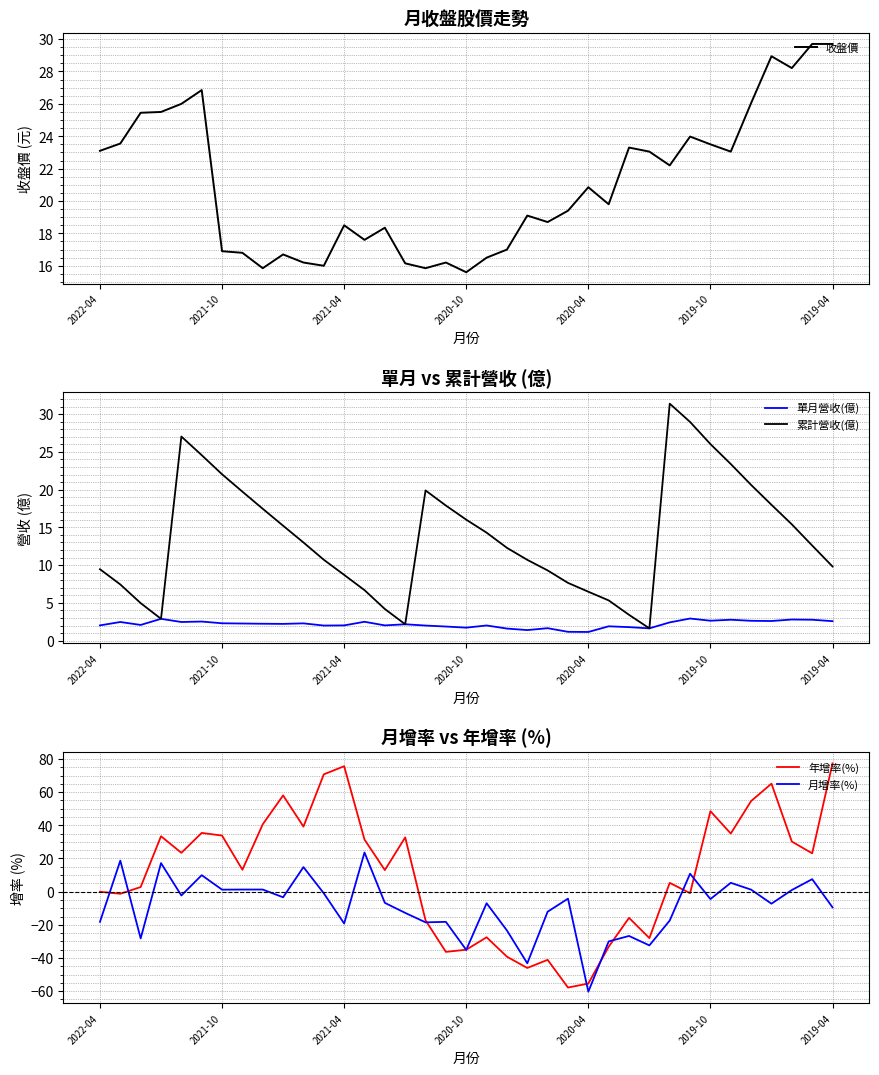

What is the greatest value displayed?

77.3